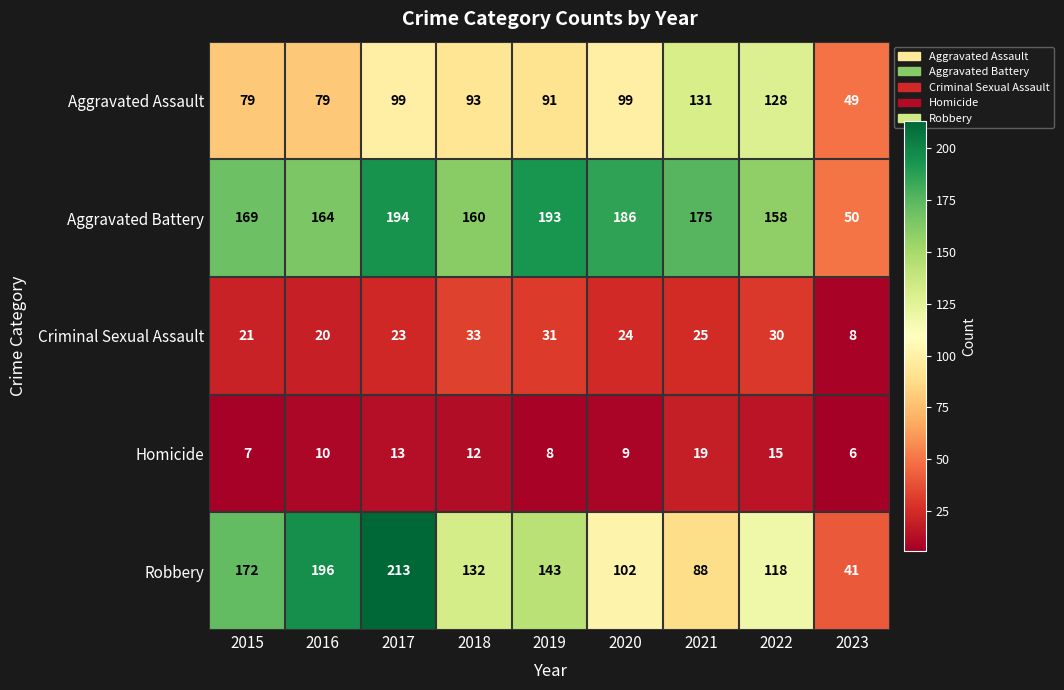

Which series has the largest total across all categories?

Aggravated Battery